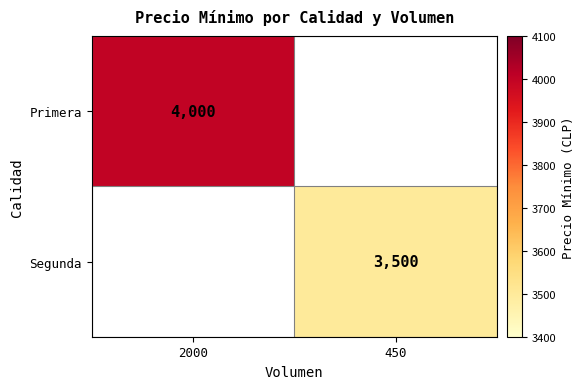

True or false: Primera has a value of 4000 at 2000.

True